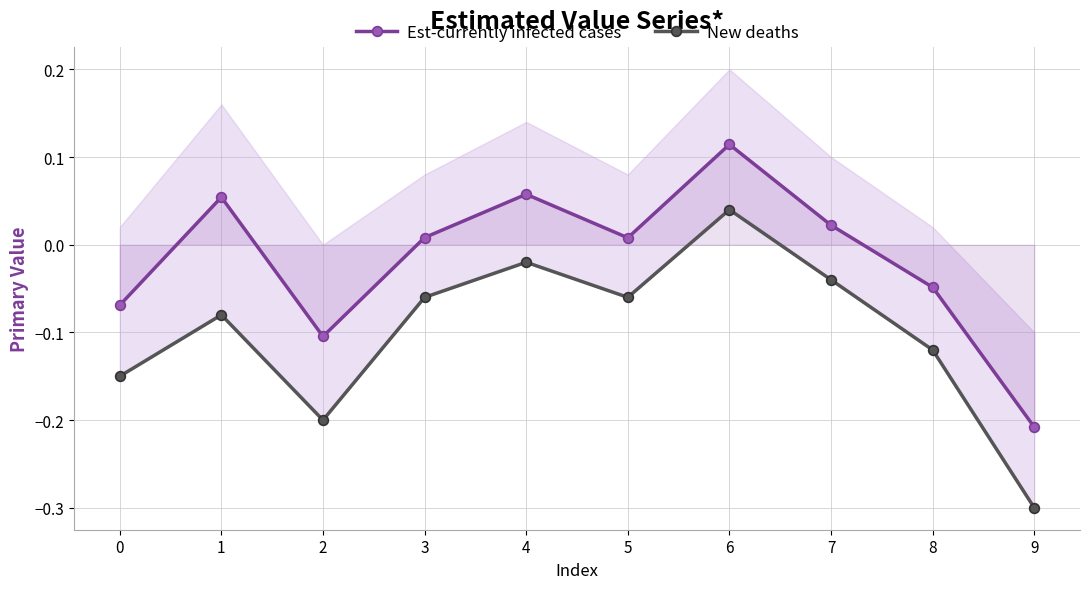

What is the difference between the maximum and minimum values in the Est-currently infected cases series?

0.3